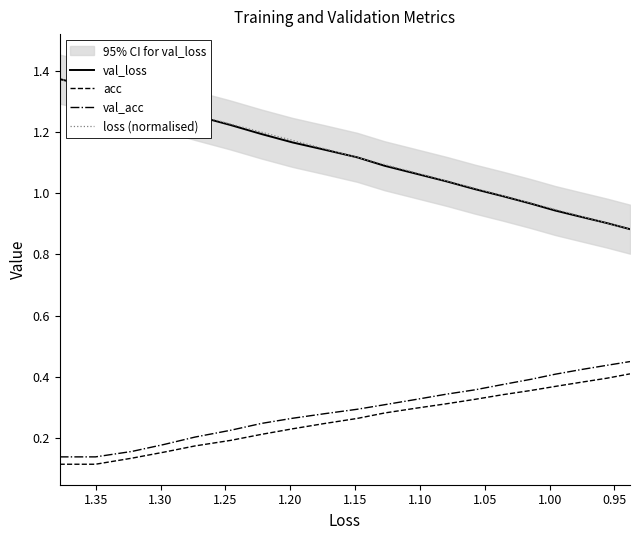

How many distinct data groups are displayed?

4